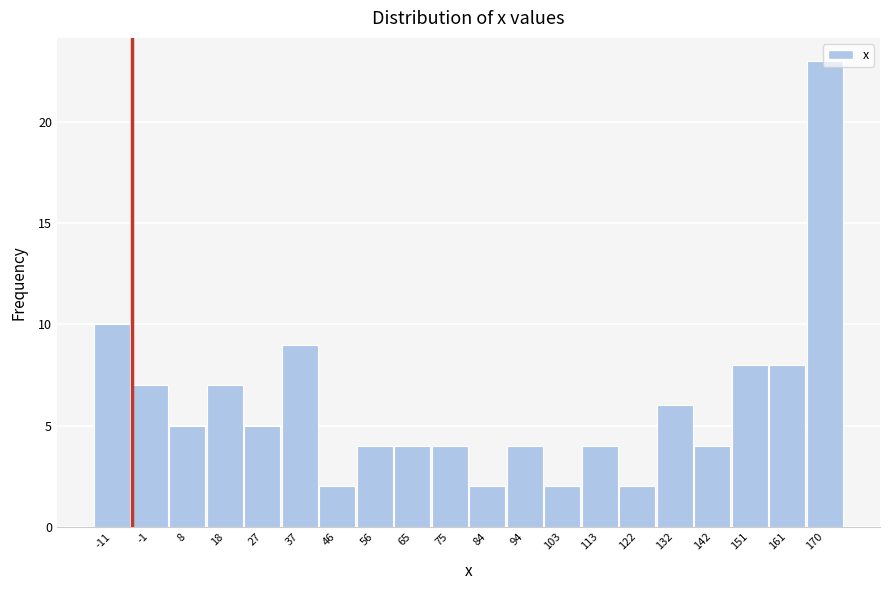

Reading left to right, transcribe this chart: for each bar, give the range it covers on the x-axis and its height. Neither the bar edges nor the heights are printed on the chart, so give them approximately, as read against the axes.

-16 to -6: 10
-6 to 3: 7
3 to 13: 5
13 to 22: 7
22 to 32: 5
32 to 41: 9
41 to 51: 2
51 to 60: 4
60 to 70: 4
70 to 80: 4
80 to 89: 2
89 to 99: 4
99 to 108: 2
108 to 118: 4
118 to 127: 2
127 to 137: 6
137 to 146: 4
146 to 156: 8
156 to 165: 8
165 to 175: 23